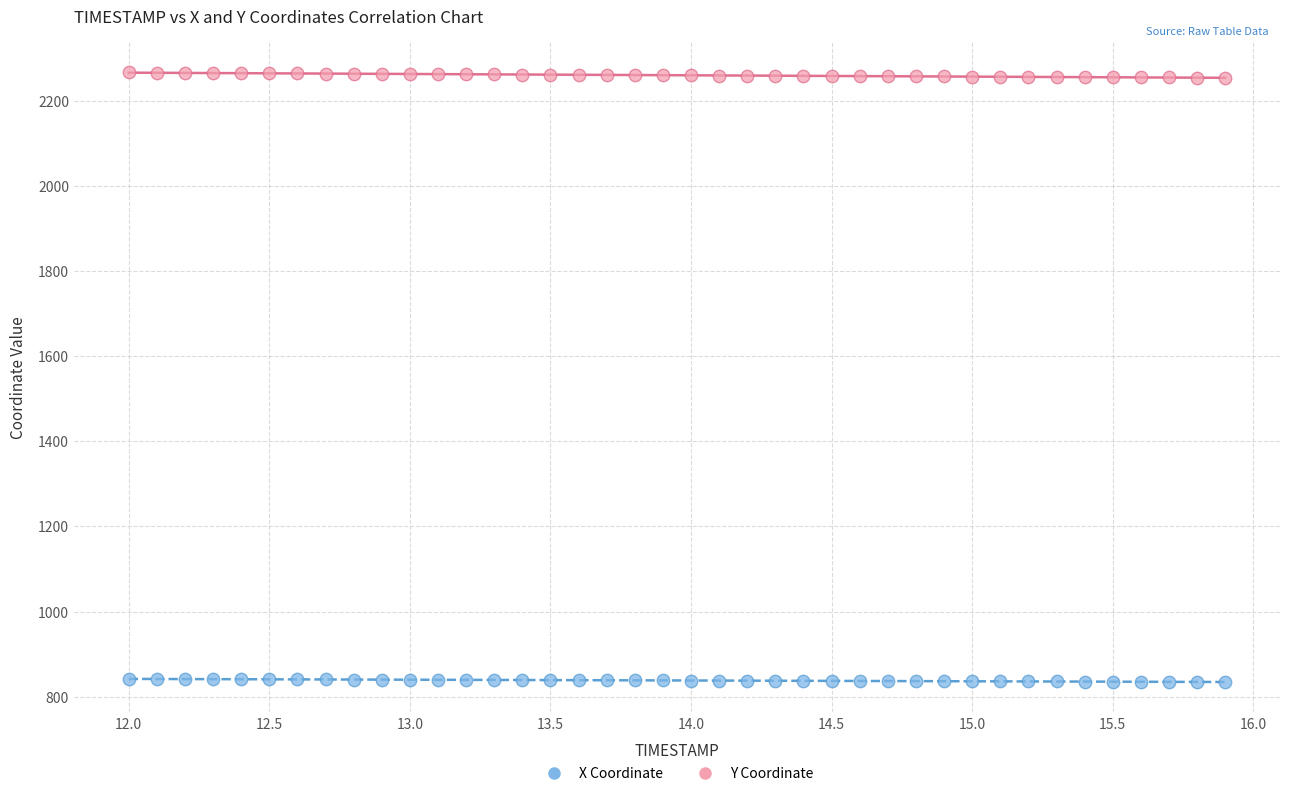

Which series contains the lowest Y value?

X Coordinate